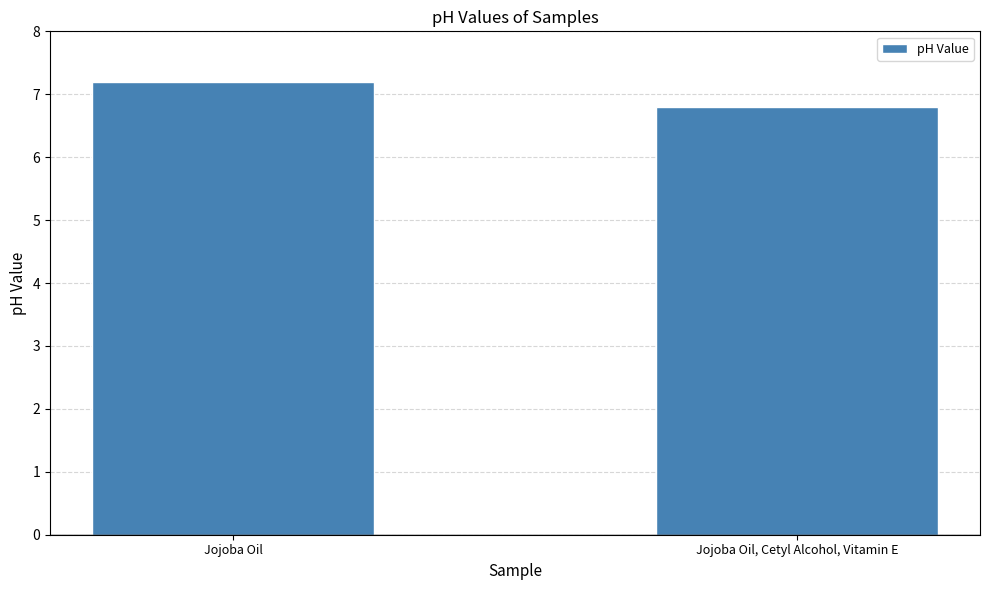

What is the value of the 2nd bar from the left?

6.8